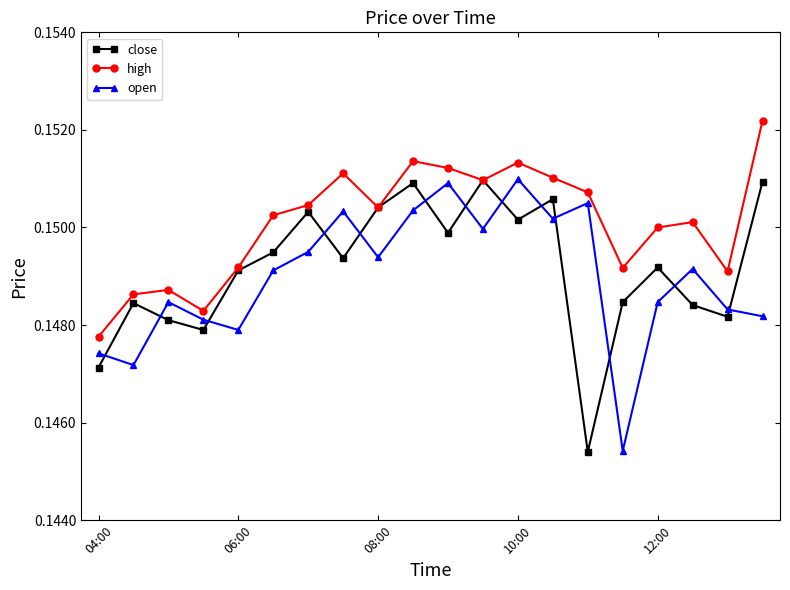

What are all the series names shown in the legend?

close, high, open